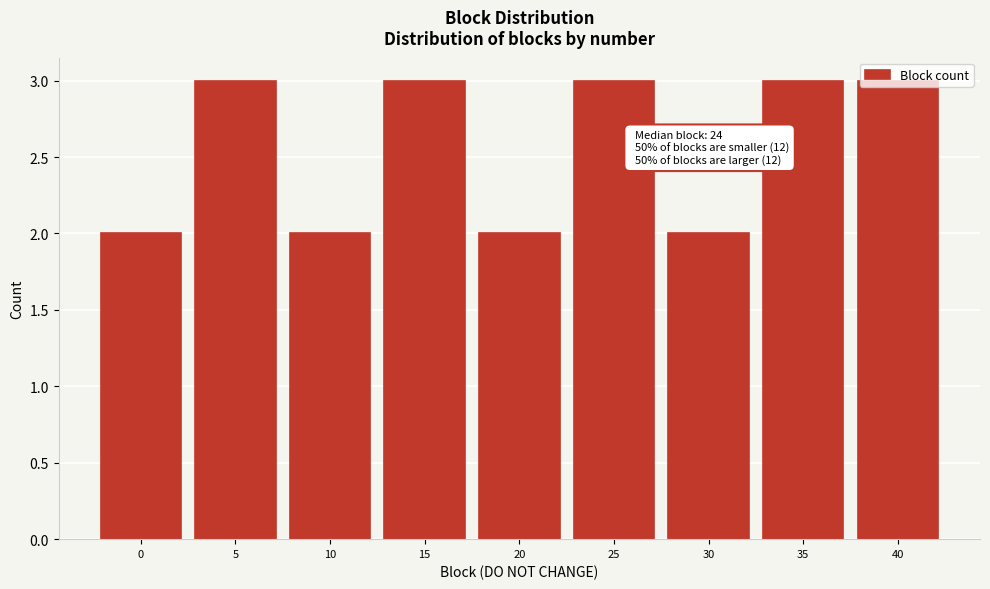

What is the average value?

3